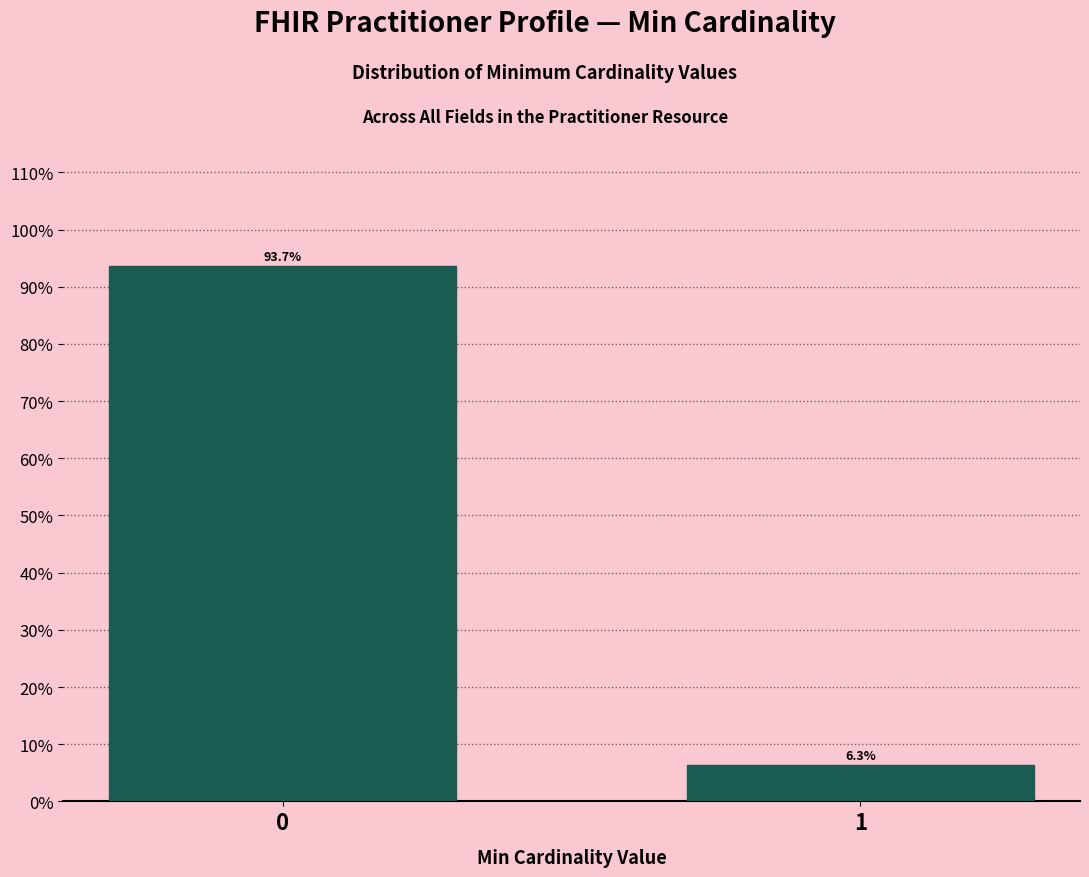

Reading left to right, extract all data points from this chart.

0=93.7	1=6.3